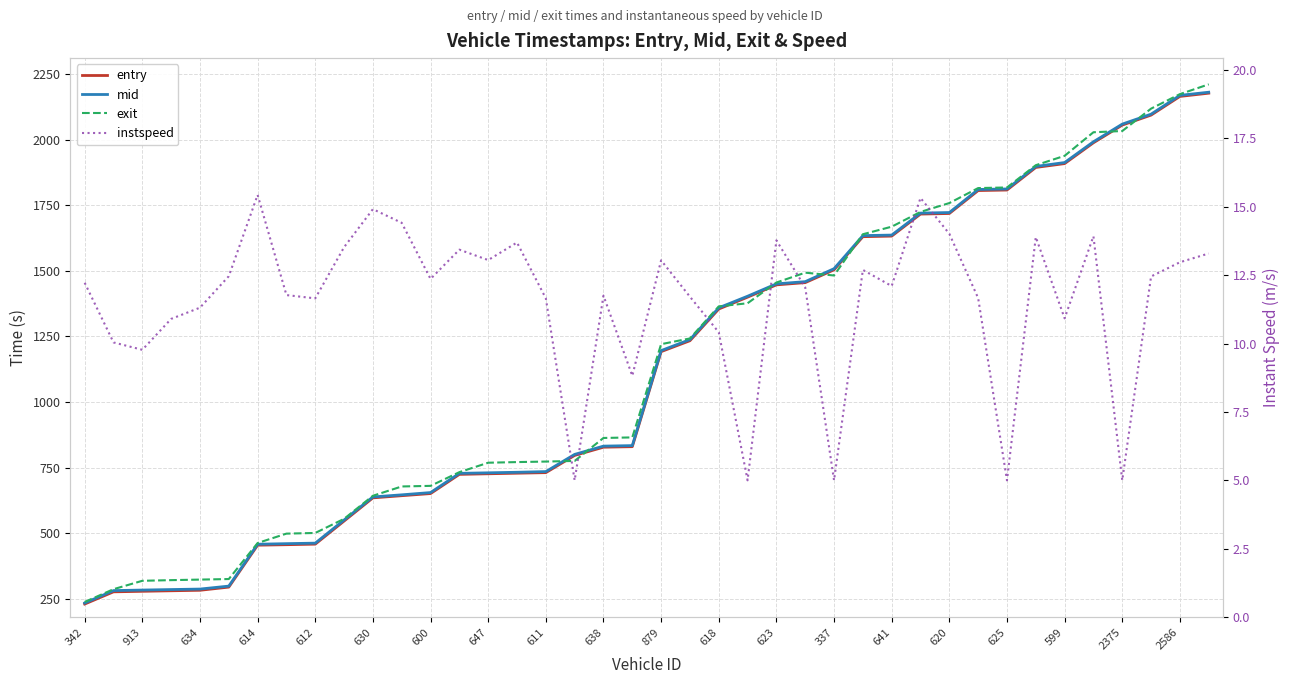

Does the chart have visible grid lines?

Yes